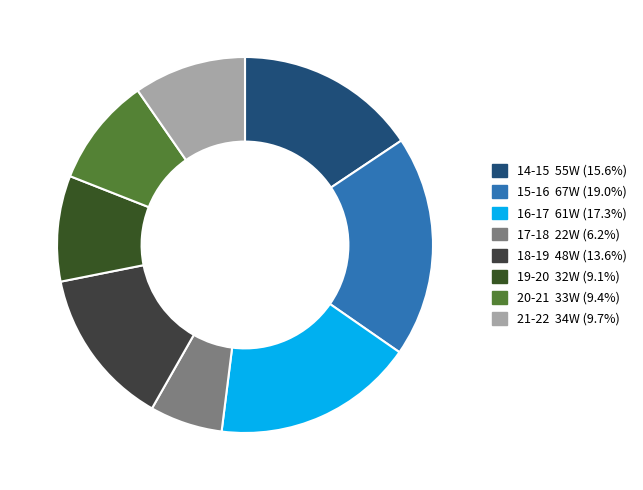

Does any single category account for the majority?

No